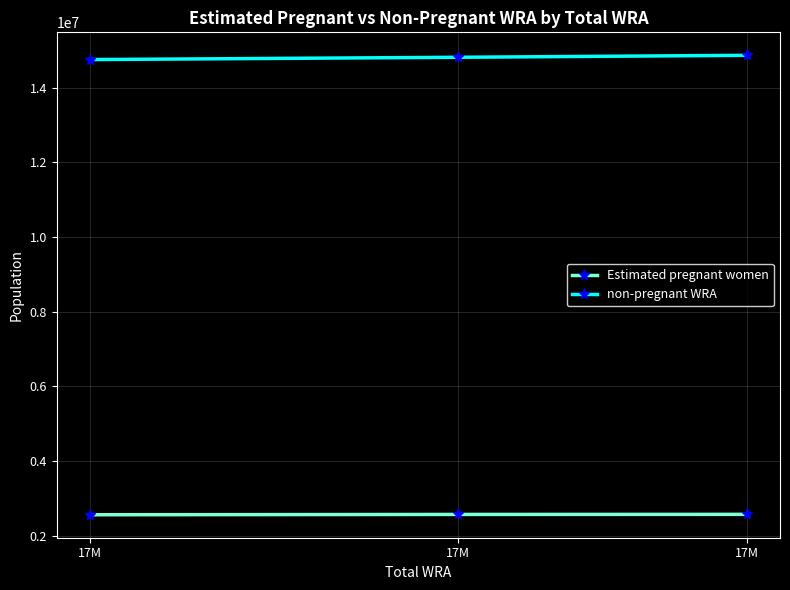

At which label is Estimated pregnant women closest to 2564683?

17M